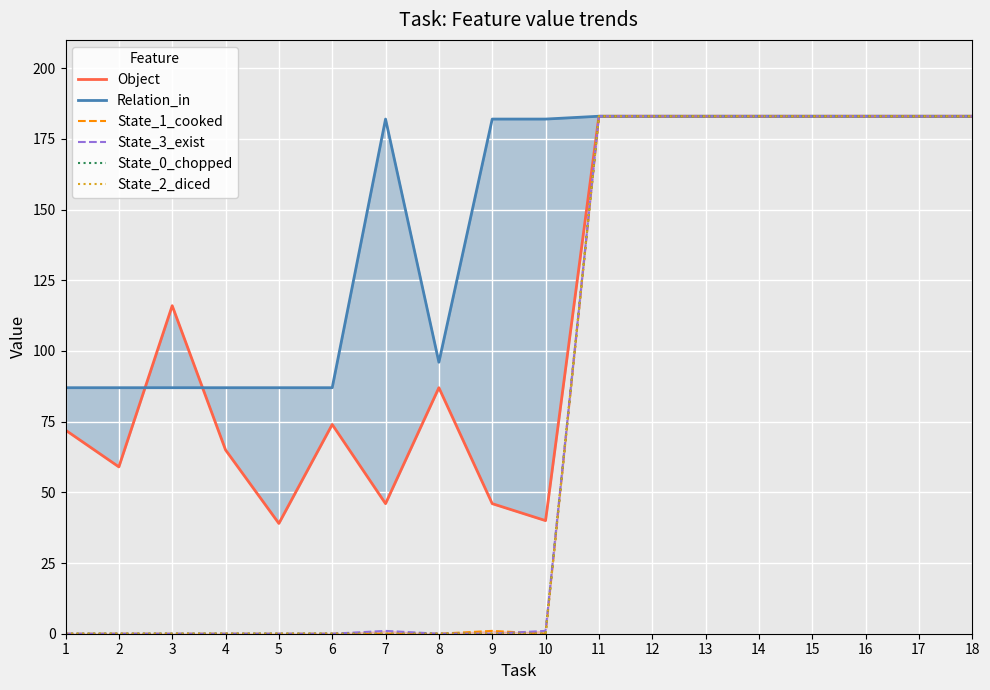

At which category is the sum across all series the highest?

11